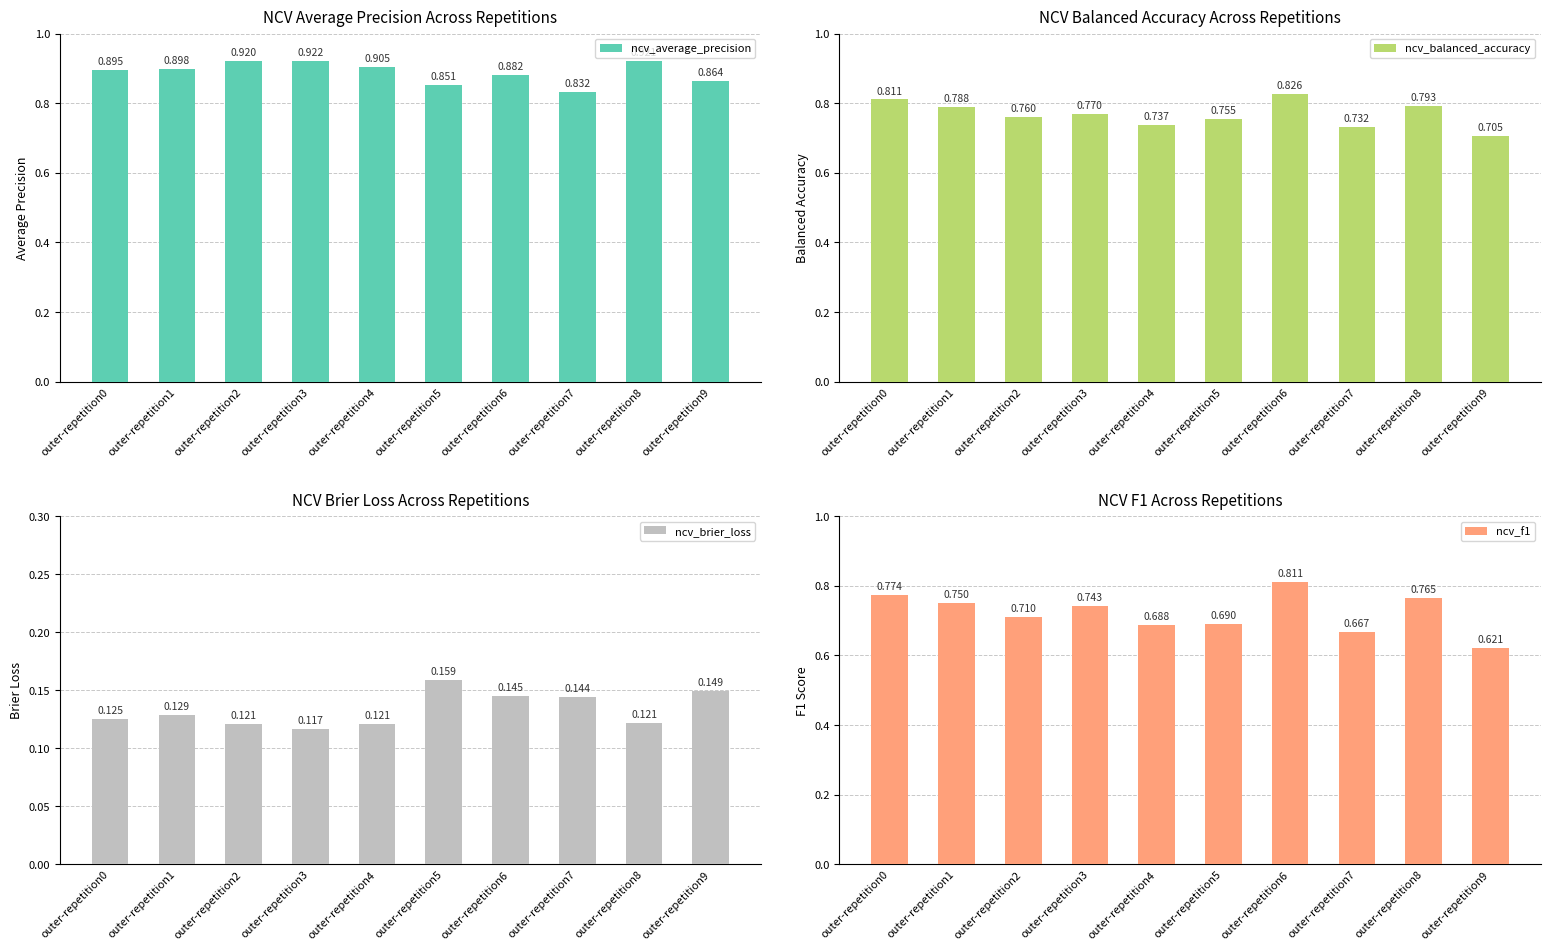

How many groups of bars are there?

10